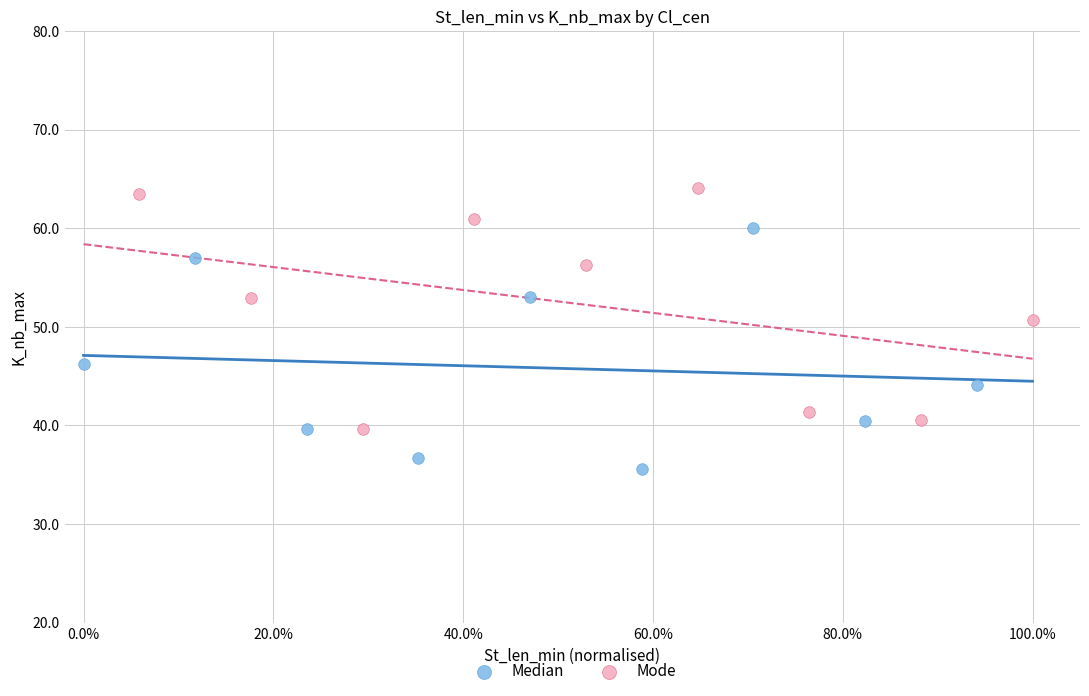

Which series reaches the maximum Y coordinate?

Mode